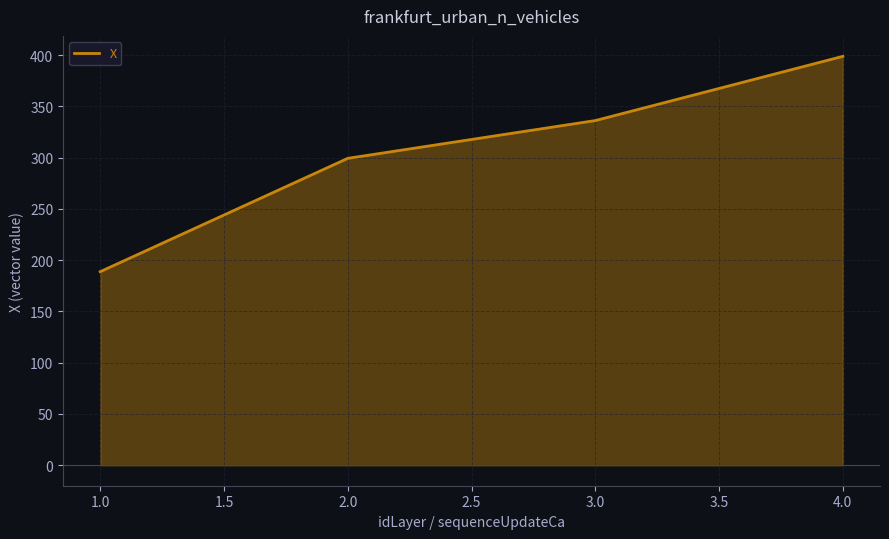

Is it true that the value at 1.0 is 323.1?

False